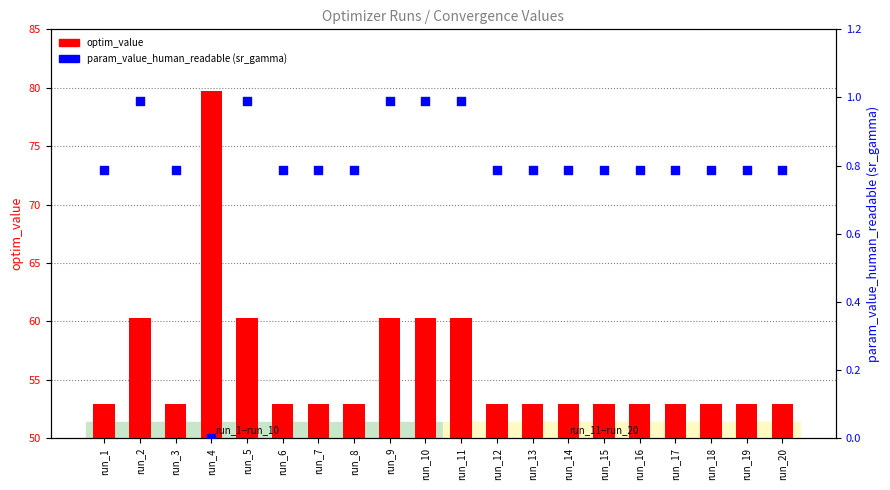

At which category is the sum across all series the highest?

run_4